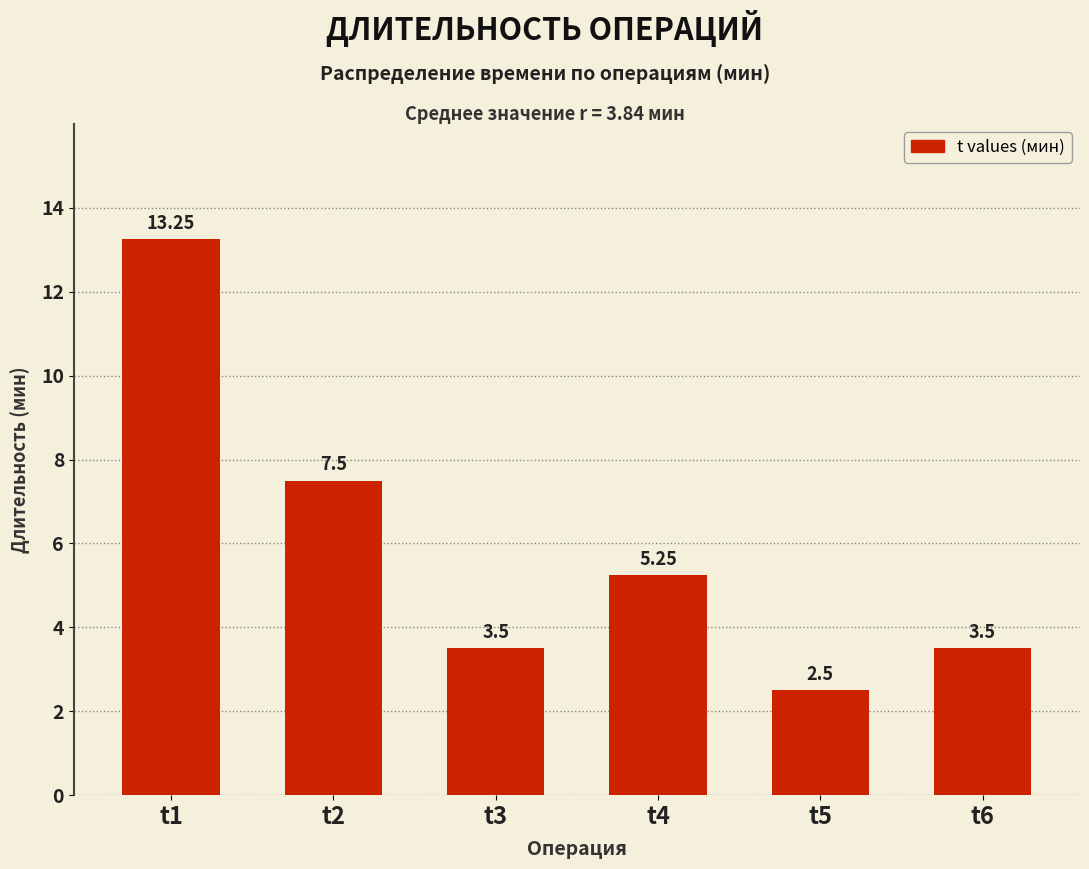

What is the difference between the values at t6 and t2?

4.0